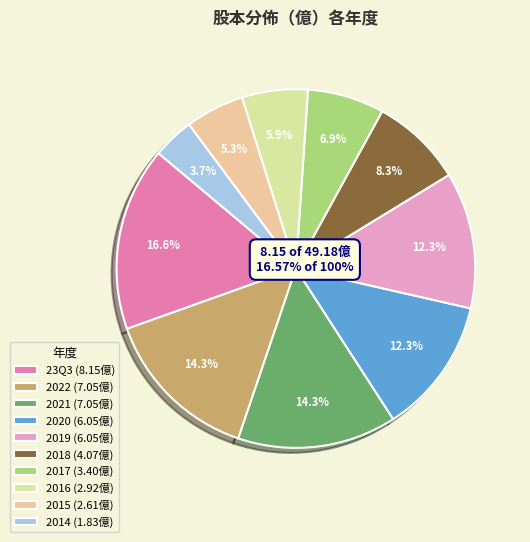

Is it true that 2022 is 28% of the pie?

False